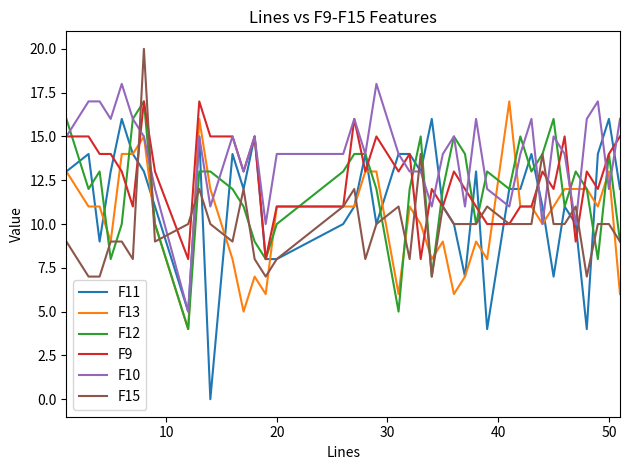

Which series has the largest range (max minus min)?

F11